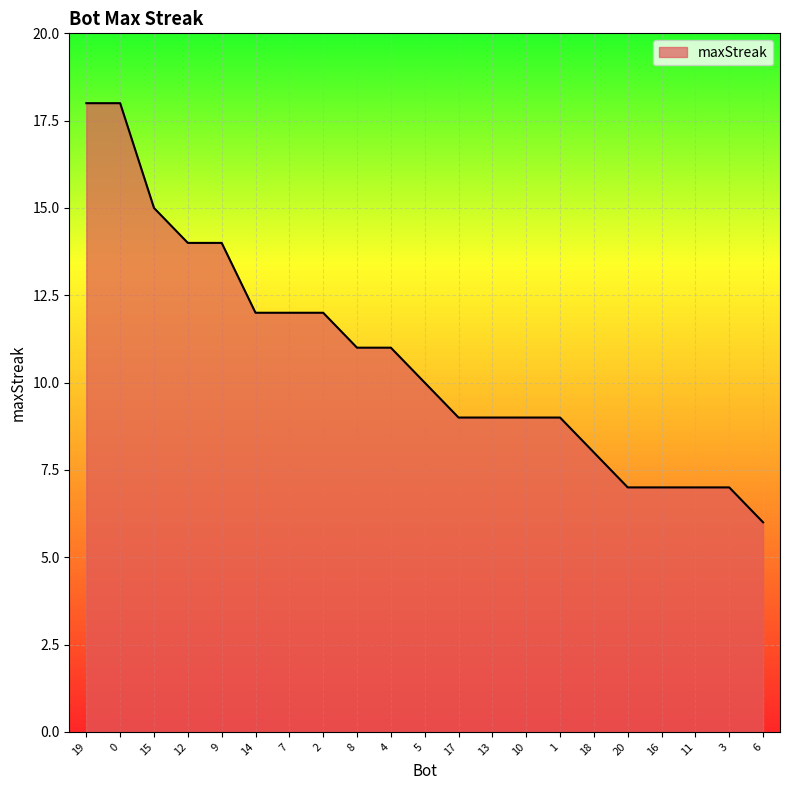

Reading left to right, what are all the values shown in this chart?

18	18	15	14	14	12	12	12	11	11	10	9	9	9	9	8	7	7	7	7	6